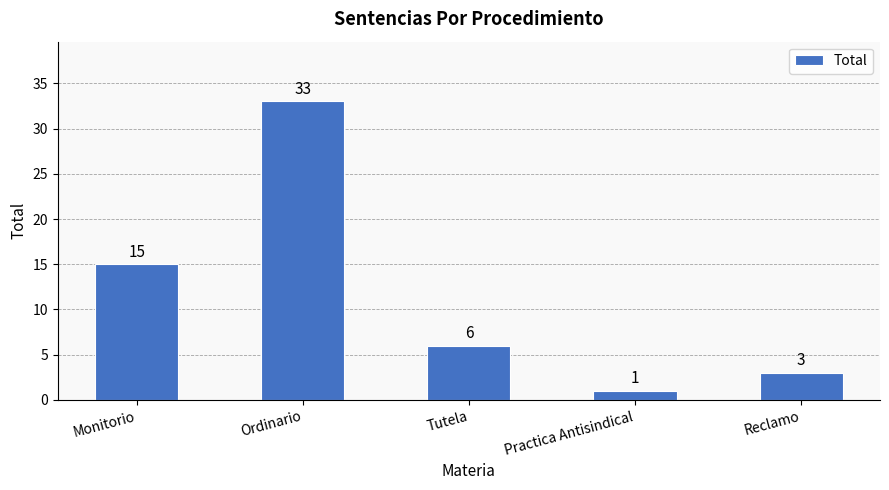

How many values are below 6?

2